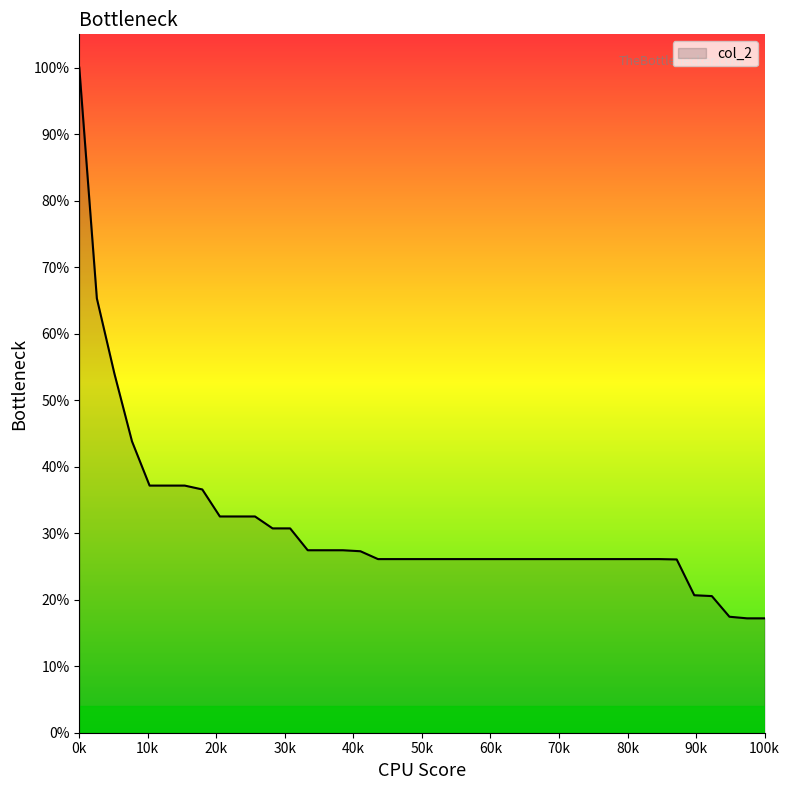

Does the chart display data point markers on the line(s)?

No